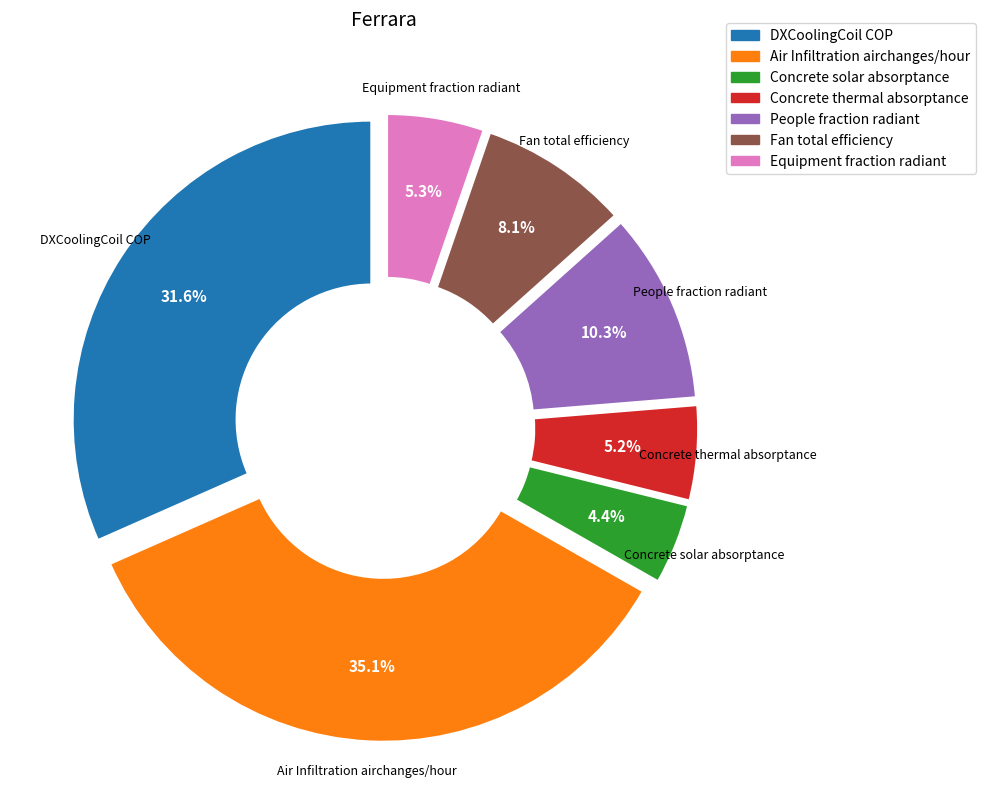

Is there any slice that represents more than half of the pie?

No